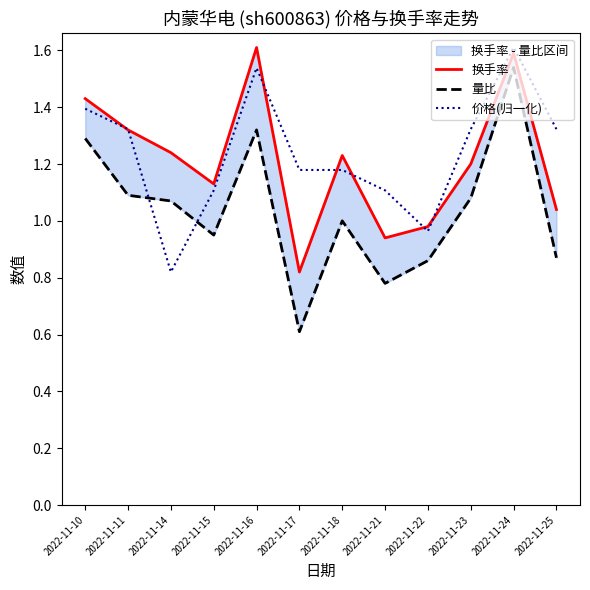

What is the difference between the 价格(归一化) values at 2022-11-18 and 2022-11-15?

0.1